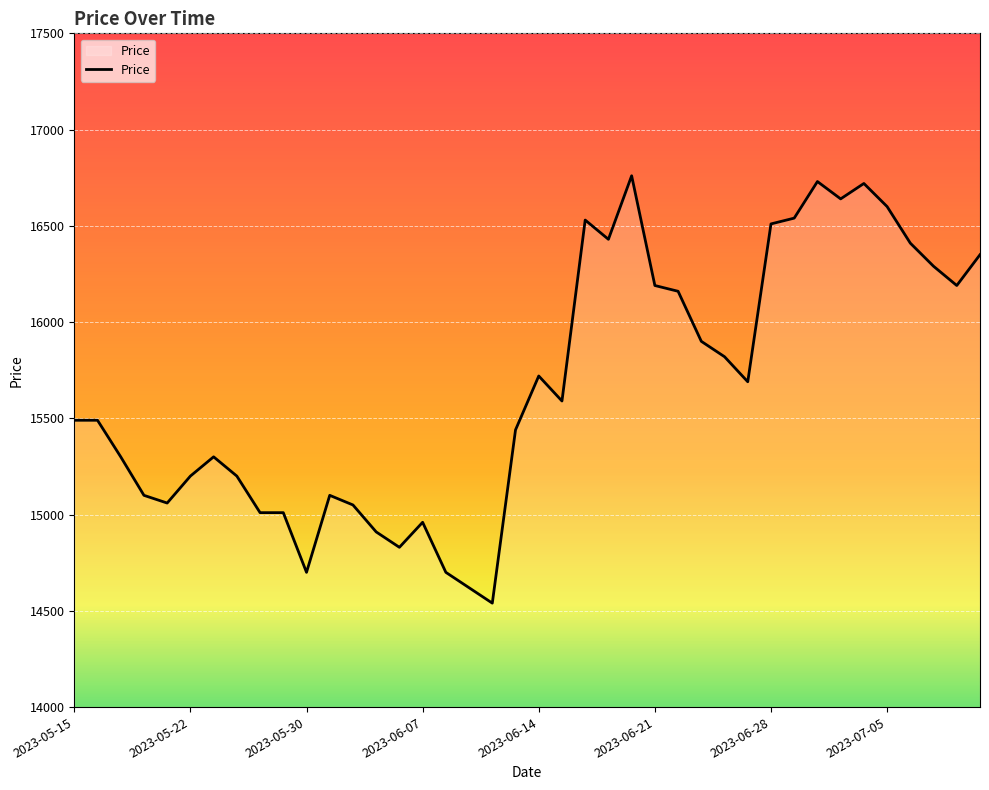

Count the number of data series in this chart.

1